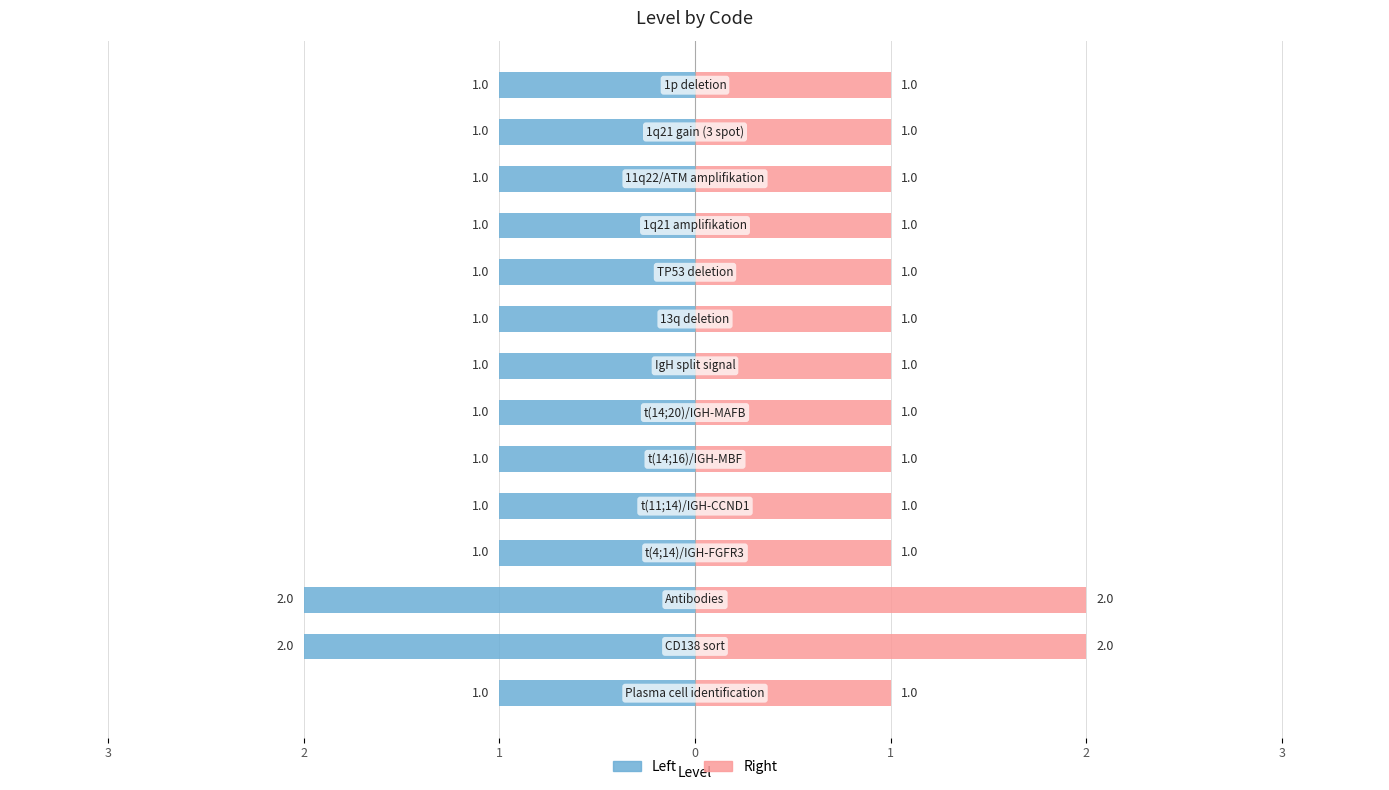

How many data points does each series have?

14